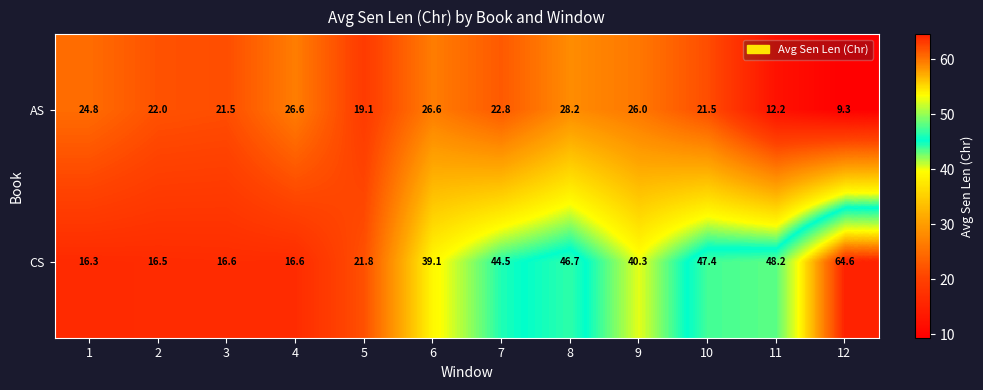

Which series has the largest range (max minus min)?

CS